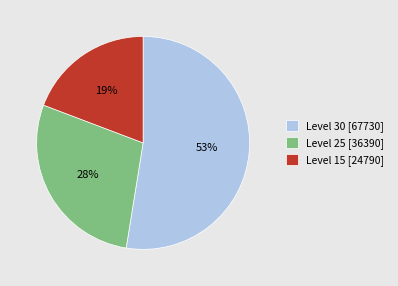

To the nearest percent, what is the average slice percentage?

33%